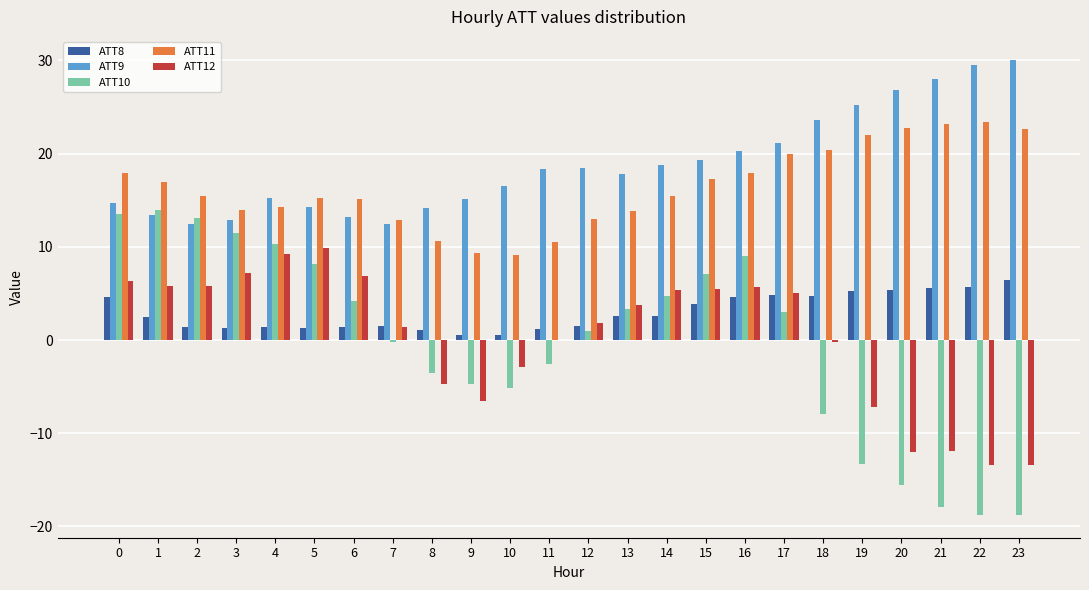

Where does the ATT9 series first go above 18?

11